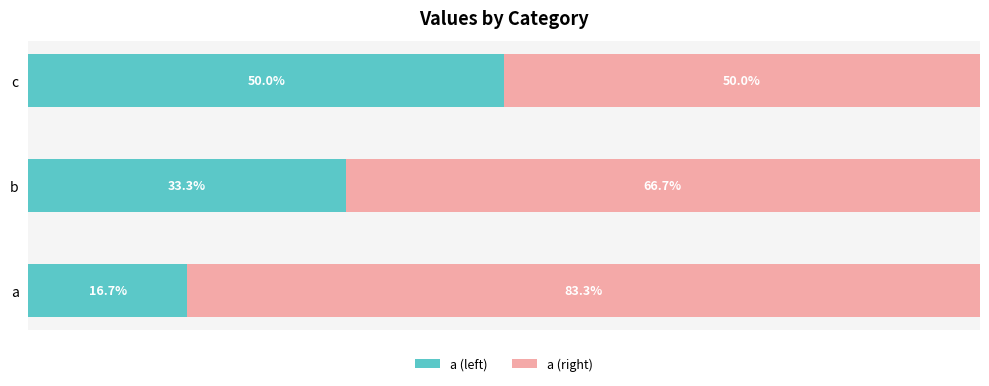

Which category has the lowest value in the a (left) series?

a